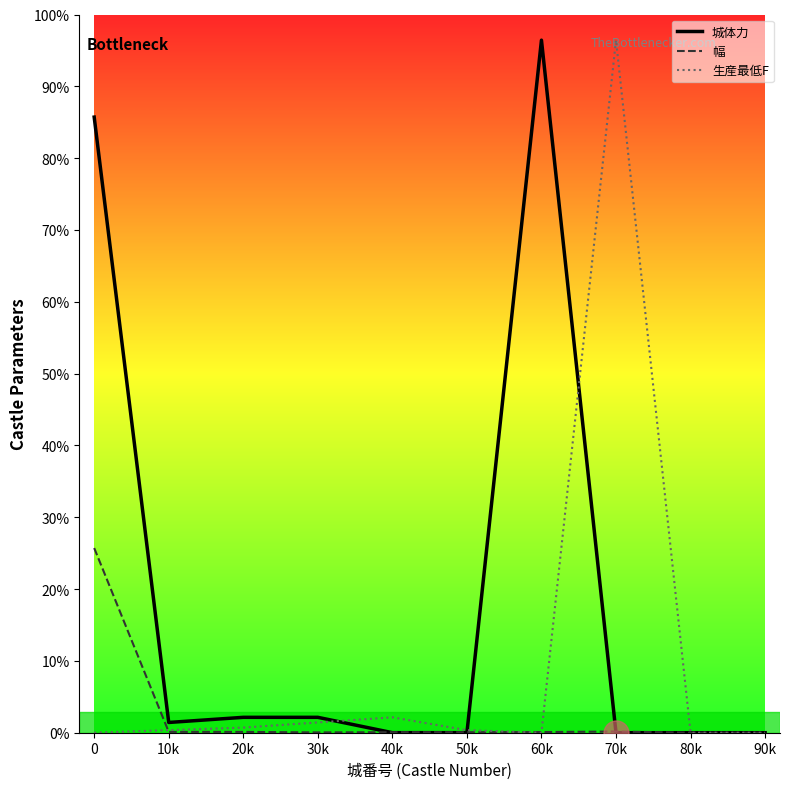

True or false: 幅 has more than 0 points higher than both neighbors.

True